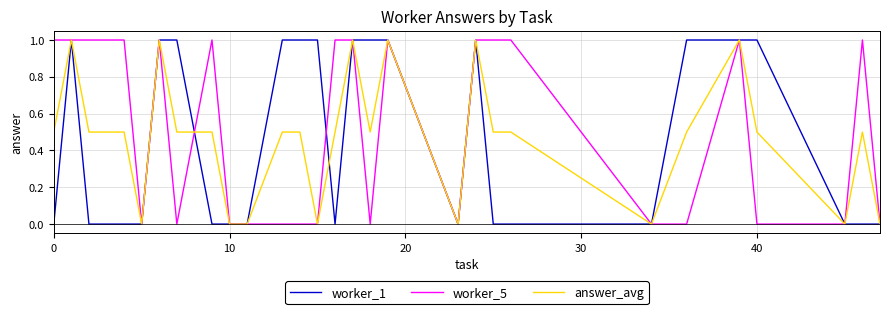

What is the greatest value displayed?

1.0